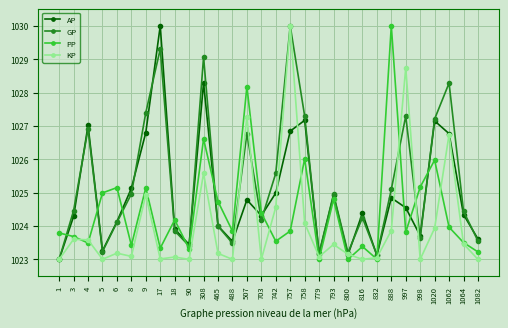

What are all the series names shown in the legend?

AP, GP, PP, KP